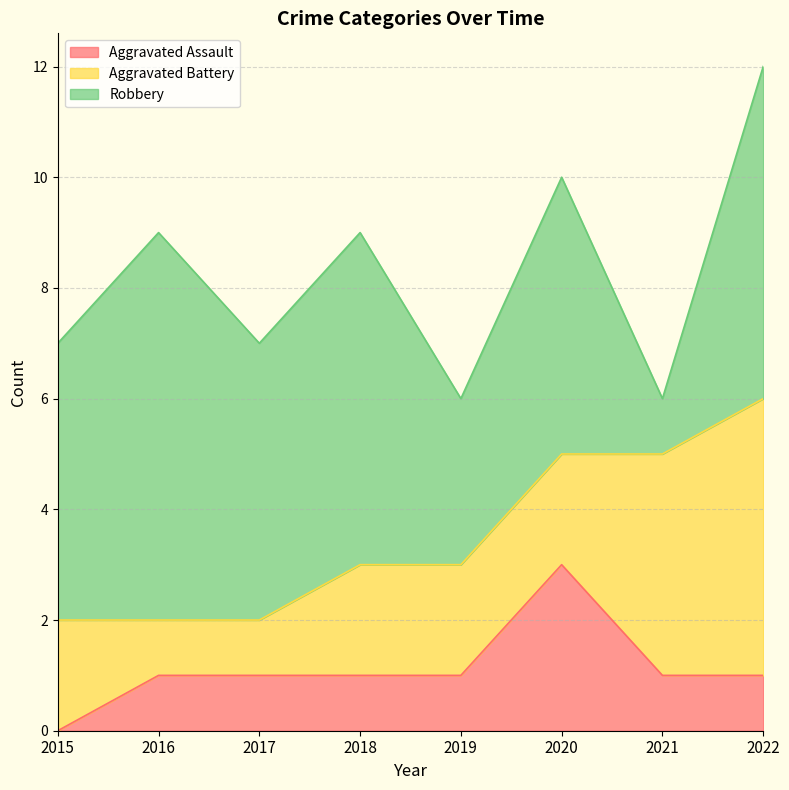

List the labels in order of Aggravated Assault value, largest first.

2020, 2016, 2017, 2018, 2019, 2021, 2022, 2015